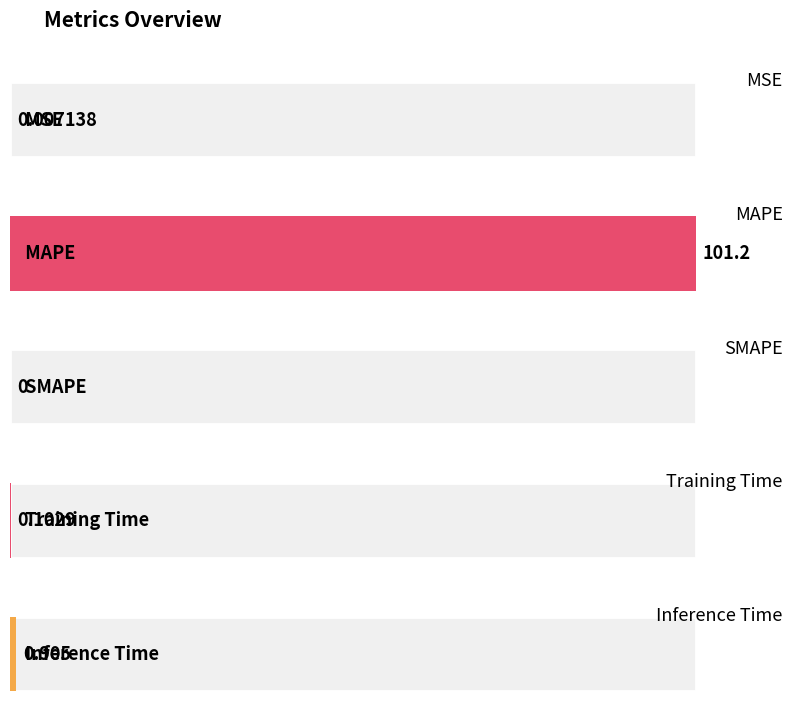

Reading right to left, transcribe all the data shown in this chart.

Inference Time=0.9	Training Time=0.1	SMAPE=0.0	MAPE=101.2	MSE=0.0